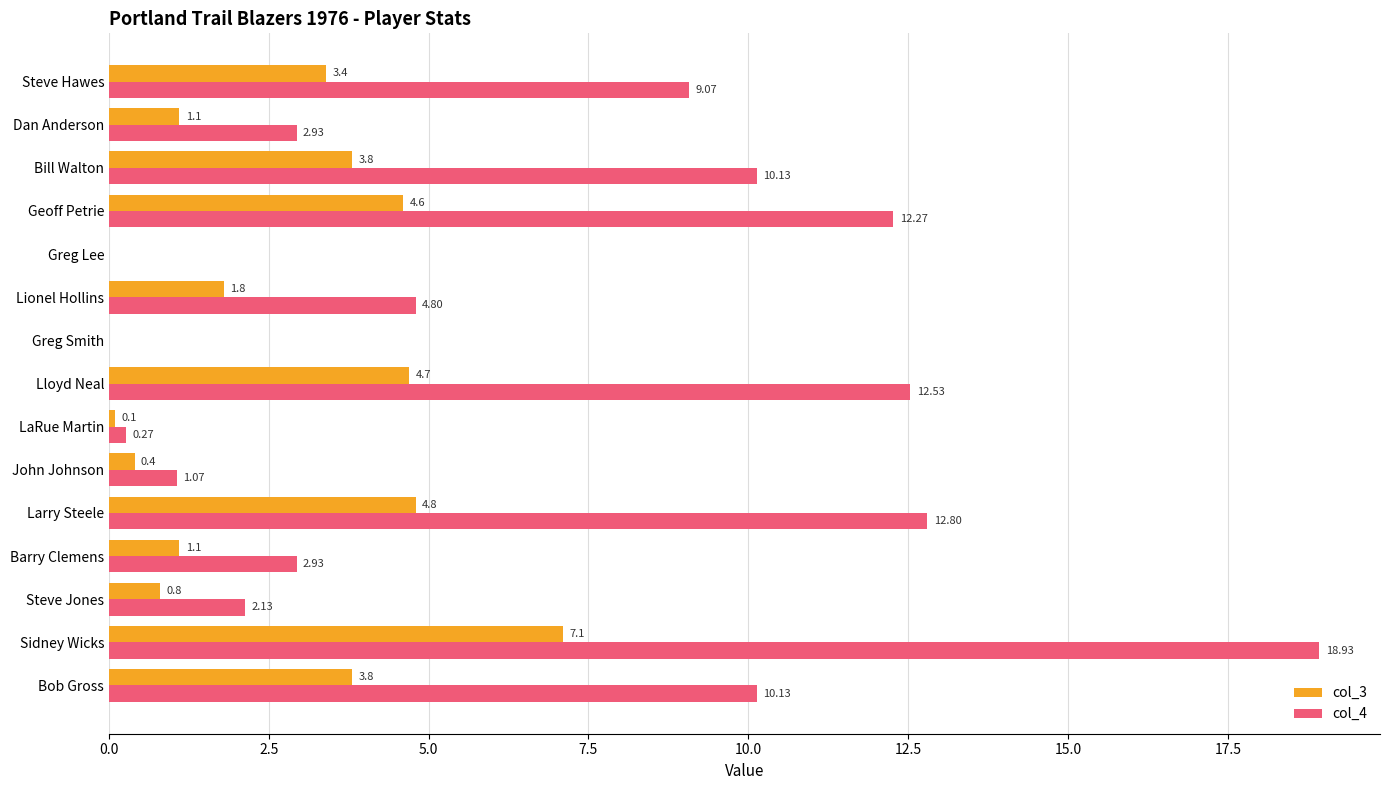

Which series has the largest total across all categories?

col_4